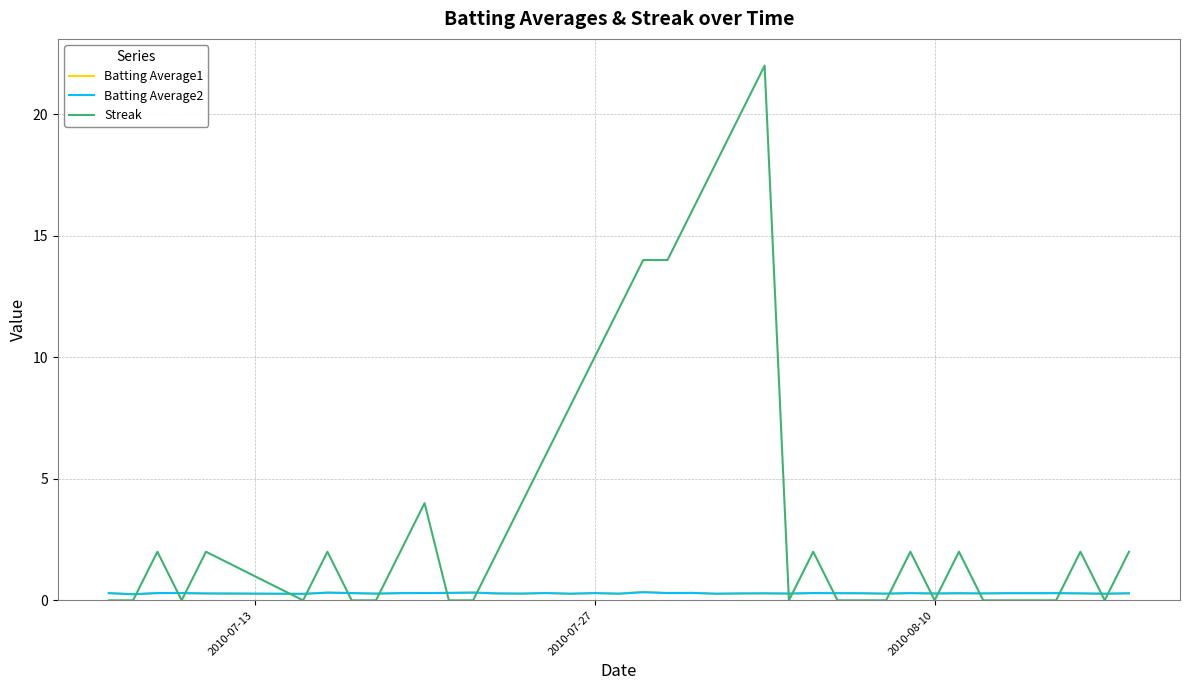

What is the greatest value displayed?

22.0